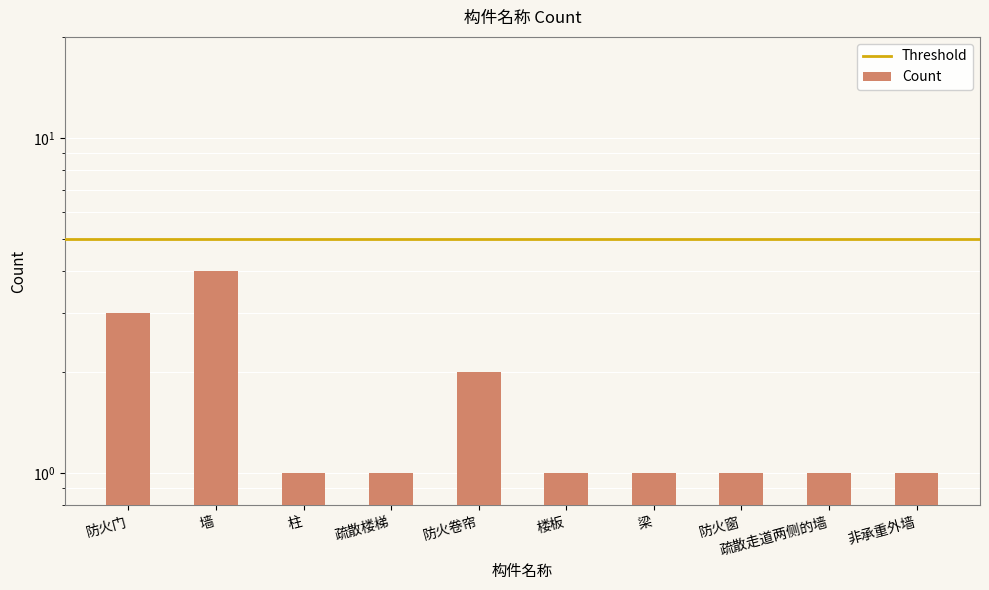

What is the approximate value at 梁?

1